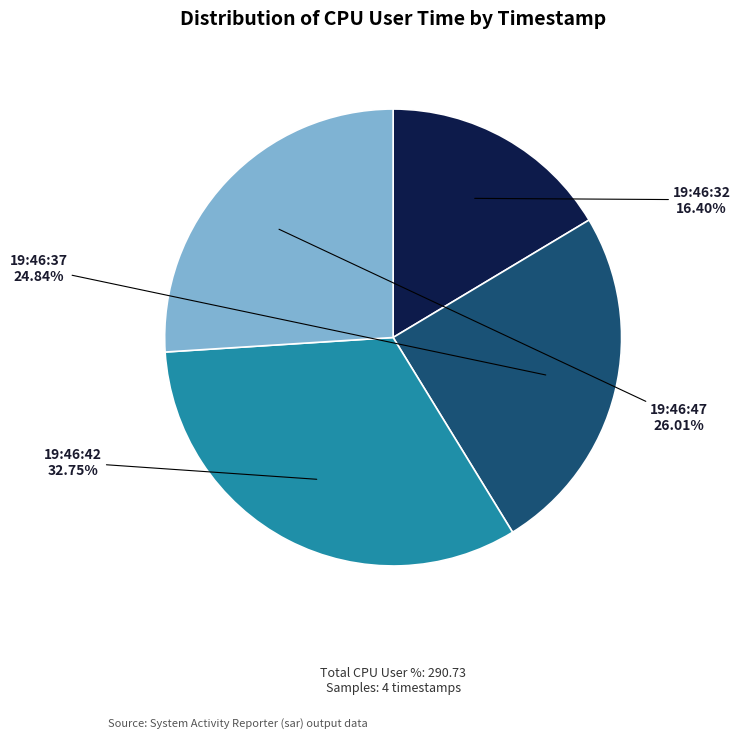

Which category has the biggest portion of the pie?

19:46:42